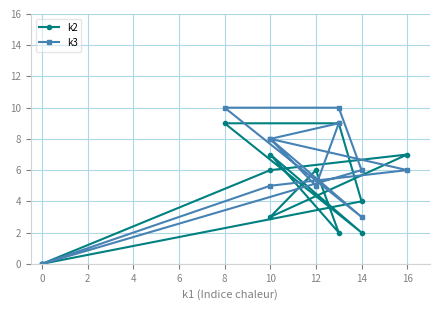

Rank the series by their maximum value, from highest to lowest.

k3, k2